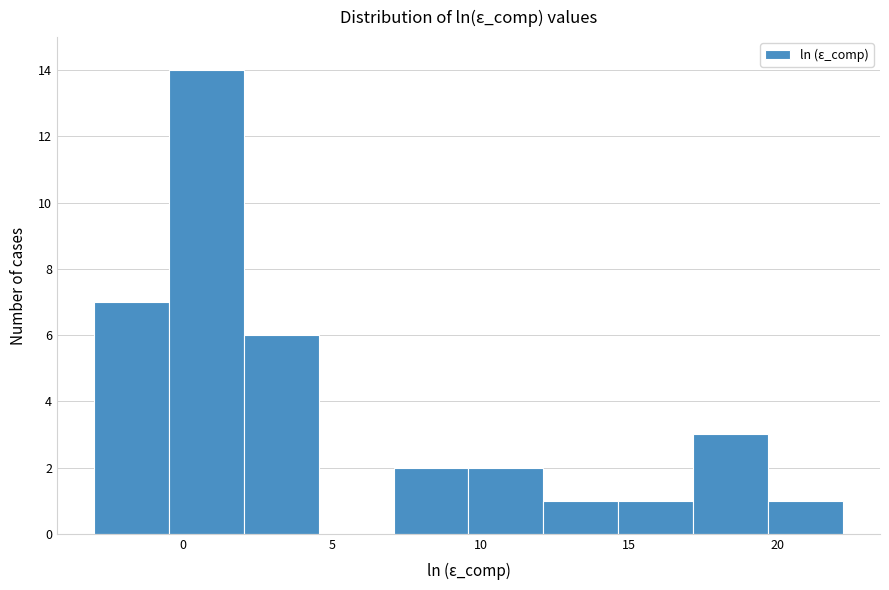

Reading left to right, list every bar in this chart as the range it spans on the x-axis followed by its height. Neither the bar edges nor the heights are printed on the chart, so give them approximately, as read against the axes.

-3.0 to -0.5: 7
-0.5 to 2.0: 14
2.0 to 4.5: 6
4.5 to 7.0: 0
7.0 to 9.5: 2
9.5 to 12.0: 2
12.0 to 14.5: 1
14.5 to 17.0: 1
17.0 to 19.5: 3
19.5 to 22.0: 1